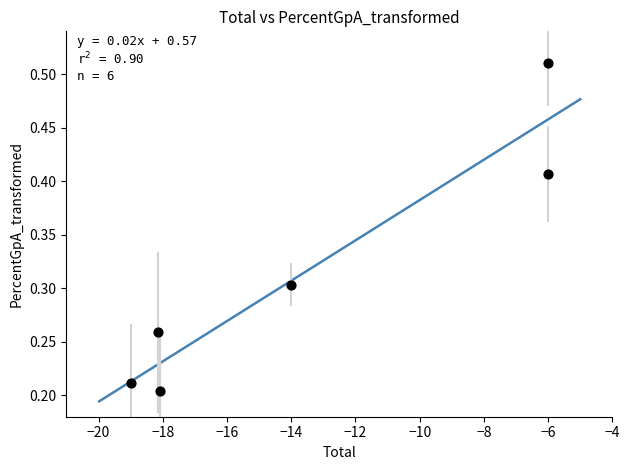

What is the range of X values (max minus min)?

13.0